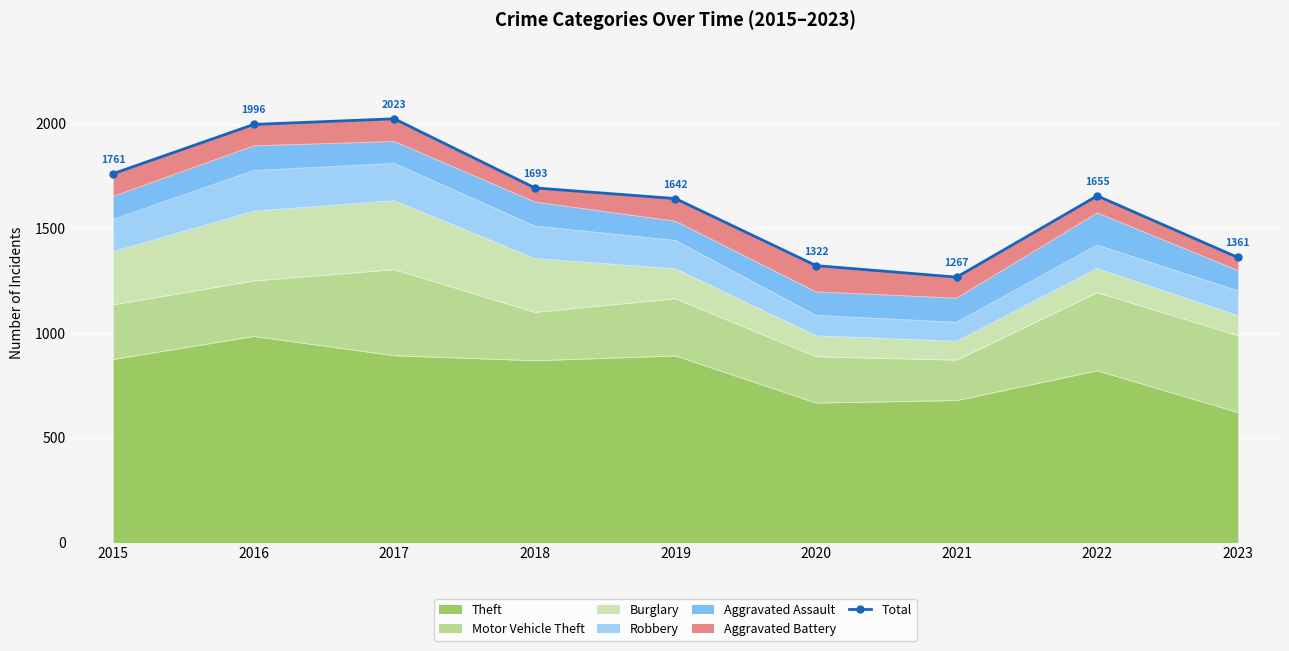

The chart shows a value of 1322 at 2020. True or false?

True